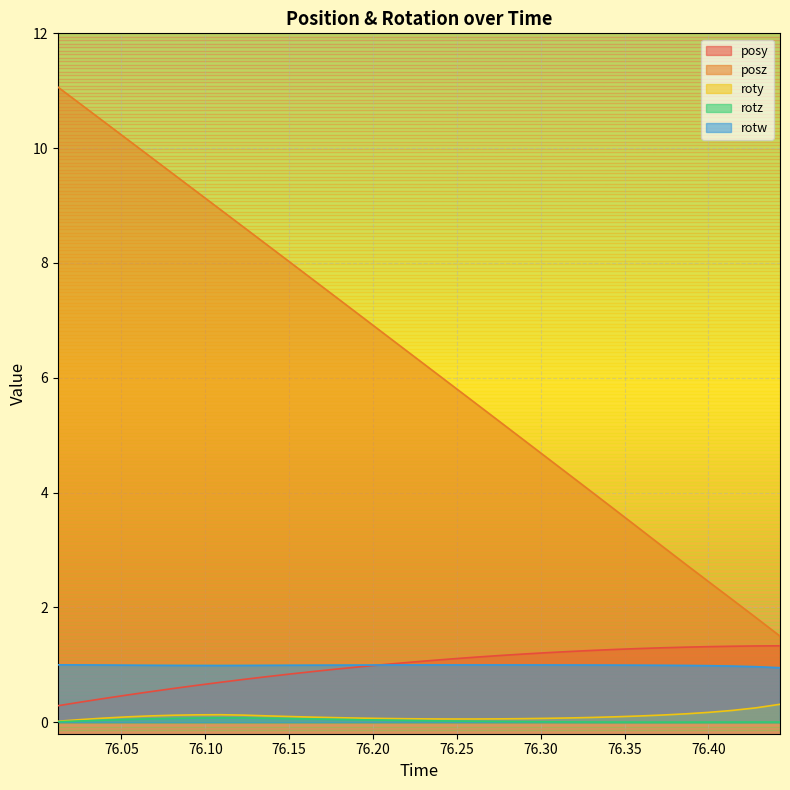

What is the average value of the posz series?

6.3